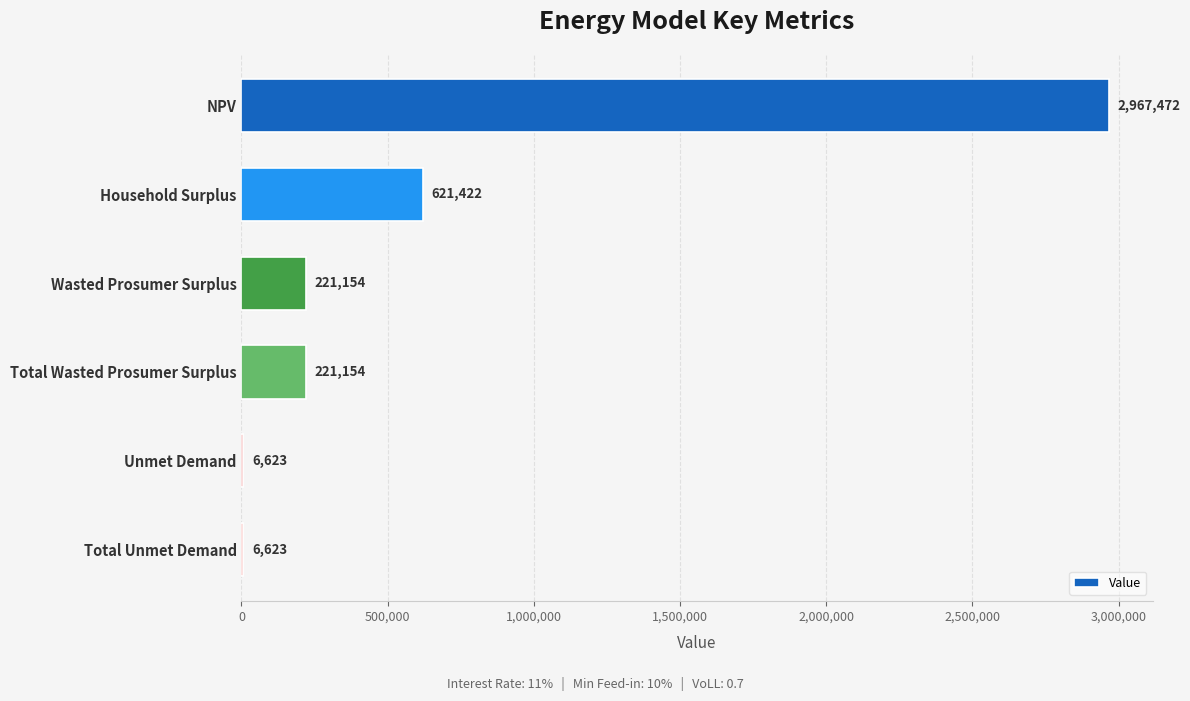

What is the average value?

674074.6